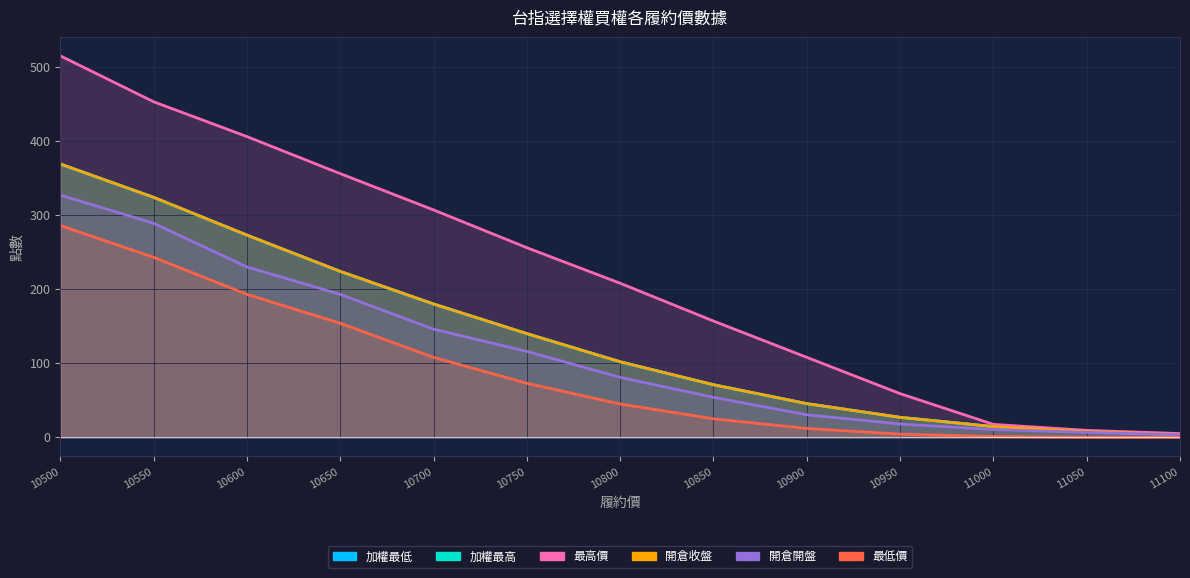

Which series has the largest total across all categories?

最高價